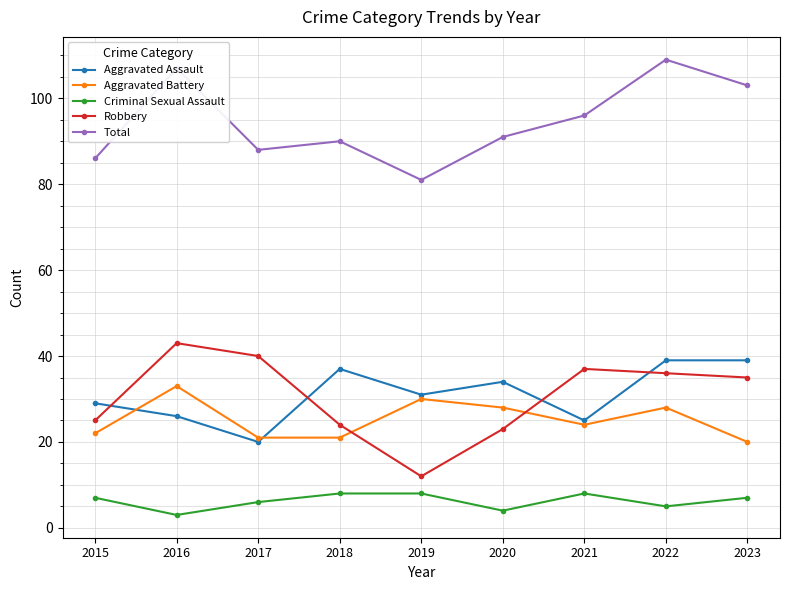

How many series are shown in this chart?

5